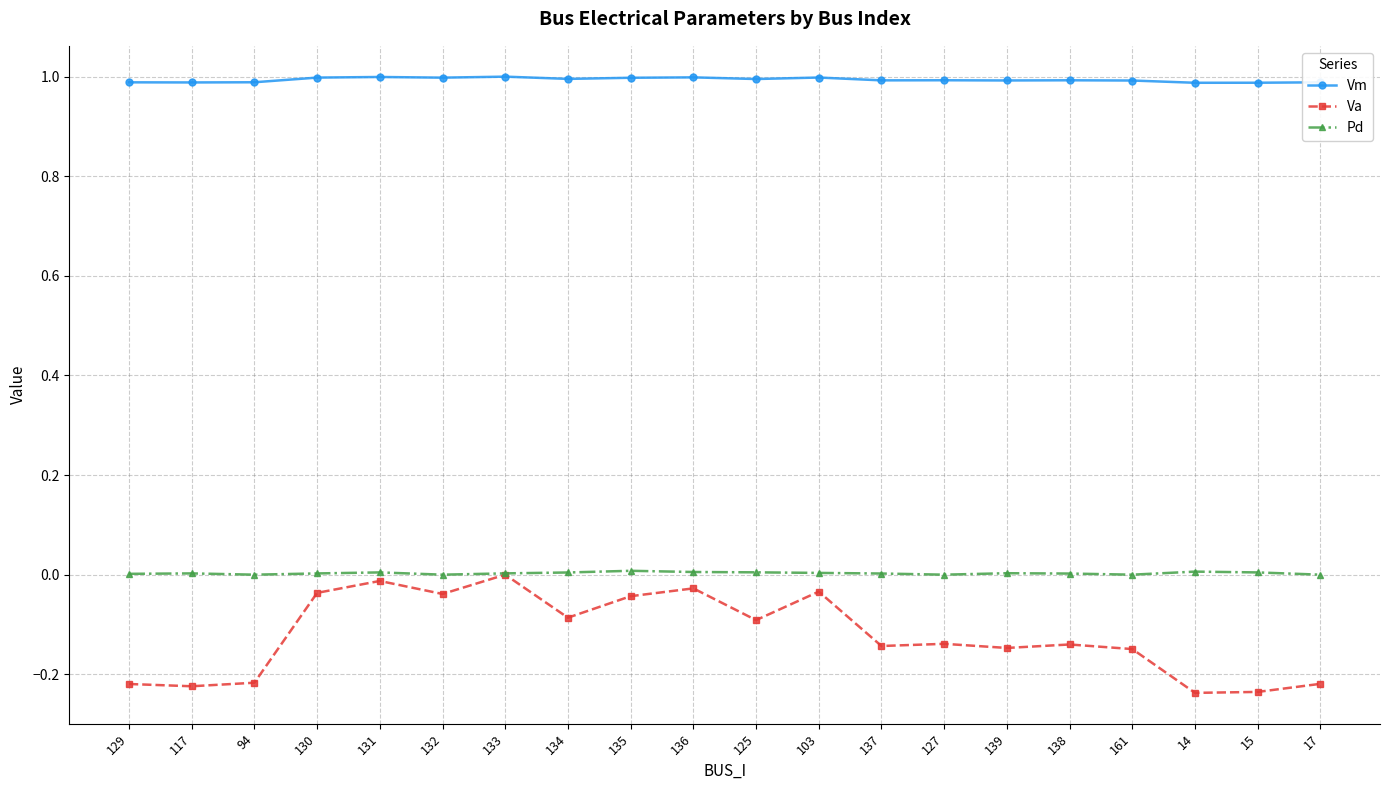

Which series changed the most between 129 and 130?

Va